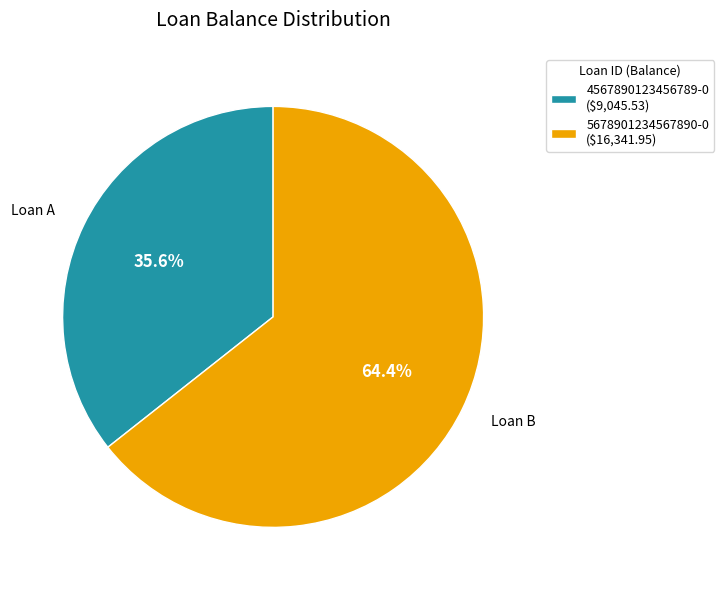

Which has a higher value, 4567890123456789-0 or 5678901234567890-0?

5678901234567890-0